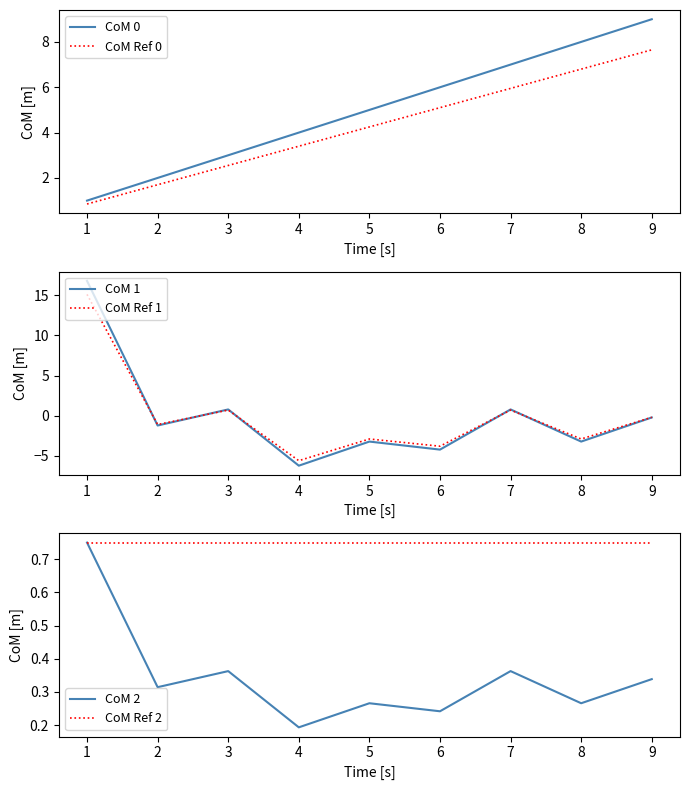

How many series are shown in this chart?

6